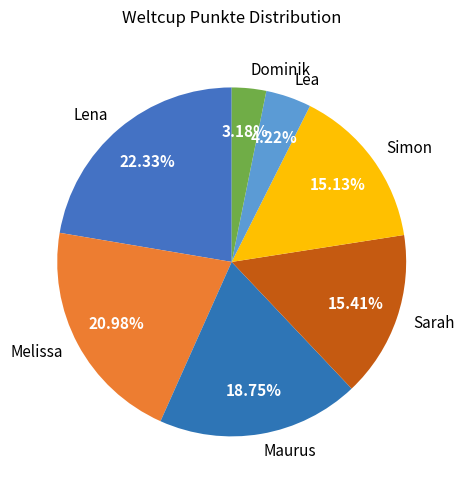

Between Maurus and Simon, which is larger?

Maurus